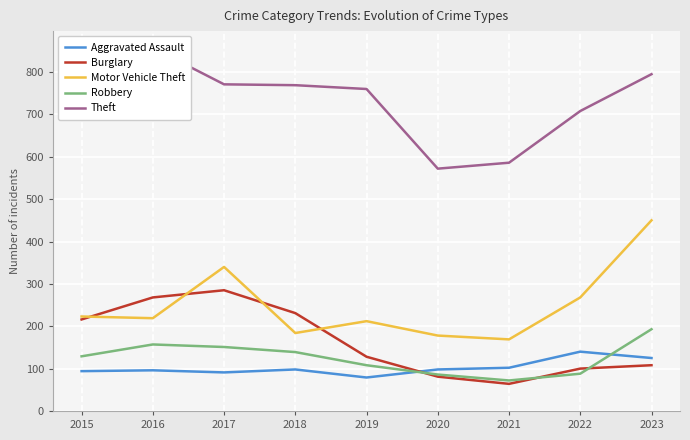

What is the maximum value for Theft?

857